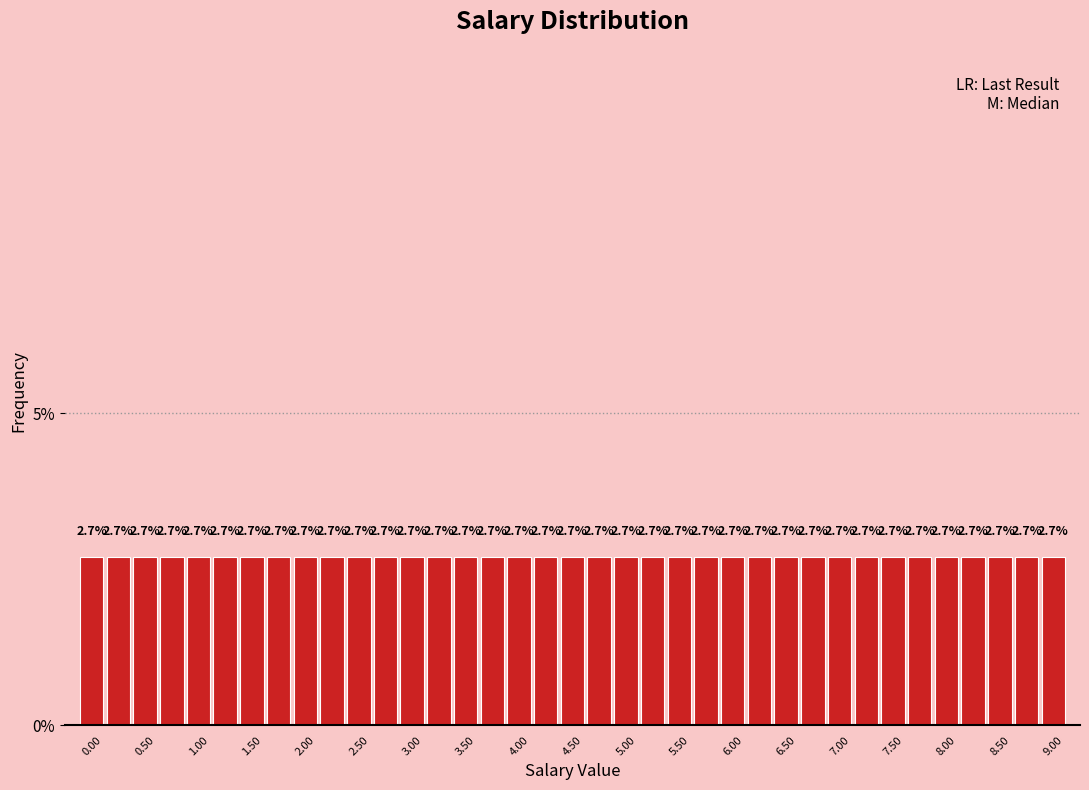

Reading left to right, transcribe this chart: for each bar, give the range it covers on the x-axis and its height. The bar edges are not printed on the chart, so give them approximately, as read against the axis.

-0.125 to 0.125: 2.7
0.125 to 0.375: 2.7
0.375 to 0.625: 2.7
0.625 to 0.875: 2.7
0.875 to 1.125: 2.7
1.125 to 1.375: 2.7
1.375 to 1.625: 2.7
1.625 to 1.875: 2.7
1.875 to 2.125: 2.7
2.125 to 2.375: 2.7
2.375 to 2.625: 2.7
2.625 to 2.875: 2.7
2.875 to 3.125: 2.7
3.125 to 3.375: 2.7
3.375 to 3.625: 2.7
3.625 to 3.875: 2.7
3.875 to 4.125: 2.7
4.125 to 4.375: 2.7
4.375 to 4.625: 2.7
4.625 to 4.875: 2.7
4.875 to 5.125: 2.7
5.125 to 5.375: 2.7
5.375 to 5.625: 2.7
5.625 to 5.875: 2.7
5.875 to 6.125: 2.7
6.125 to 6.375: 2.7
6.375 to 6.625: 2.7
6.625 to 6.875: 2.7
6.875 to 7.125: 2.7
7.125 to 7.375: 2.7
7.375 to 7.625: 2.7
7.625 to 7.875: 2.7
7.875 to 8.125: 2.7
8.125 to 8.375: 2.7
8.375 to 8.625: 2.7
8.625 to 8.875: 2.7
8.875 to 9.125: 2.7